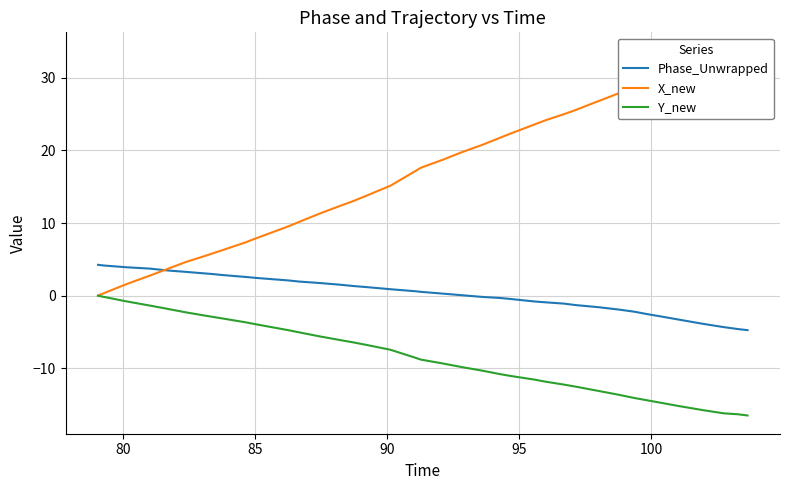

What is the difference between the maximum and second lowest values in the X_new series?

33.4